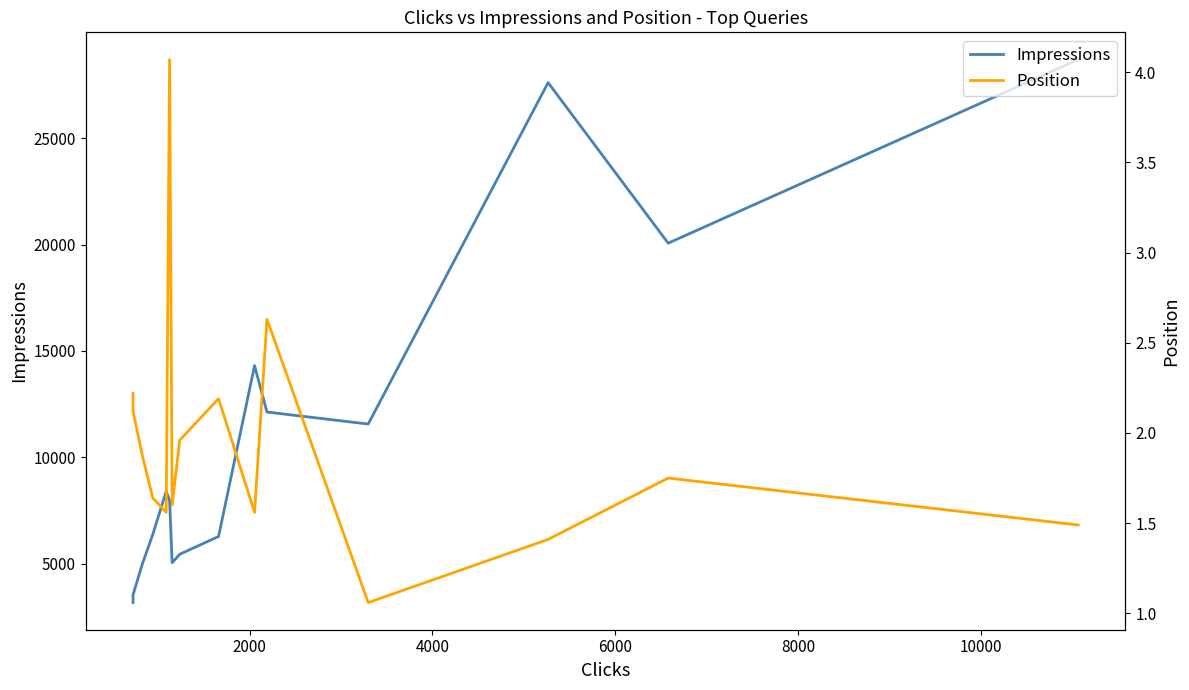

What is the sum of all Position values?

29.1